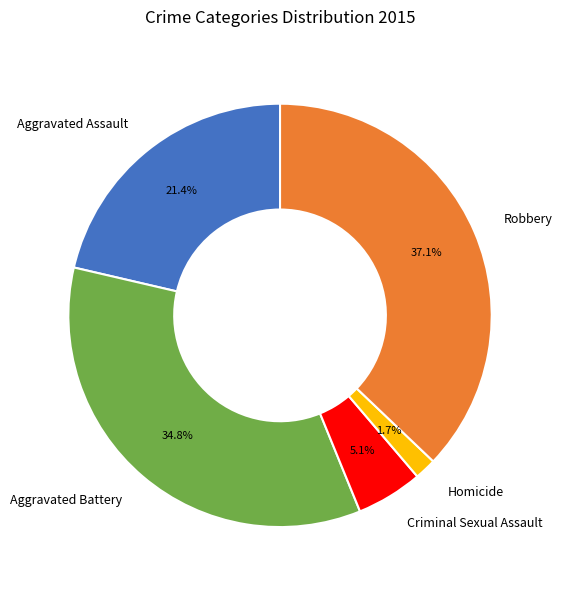

Is the sum of Homicide and Aggravated Battery greater than half?

No